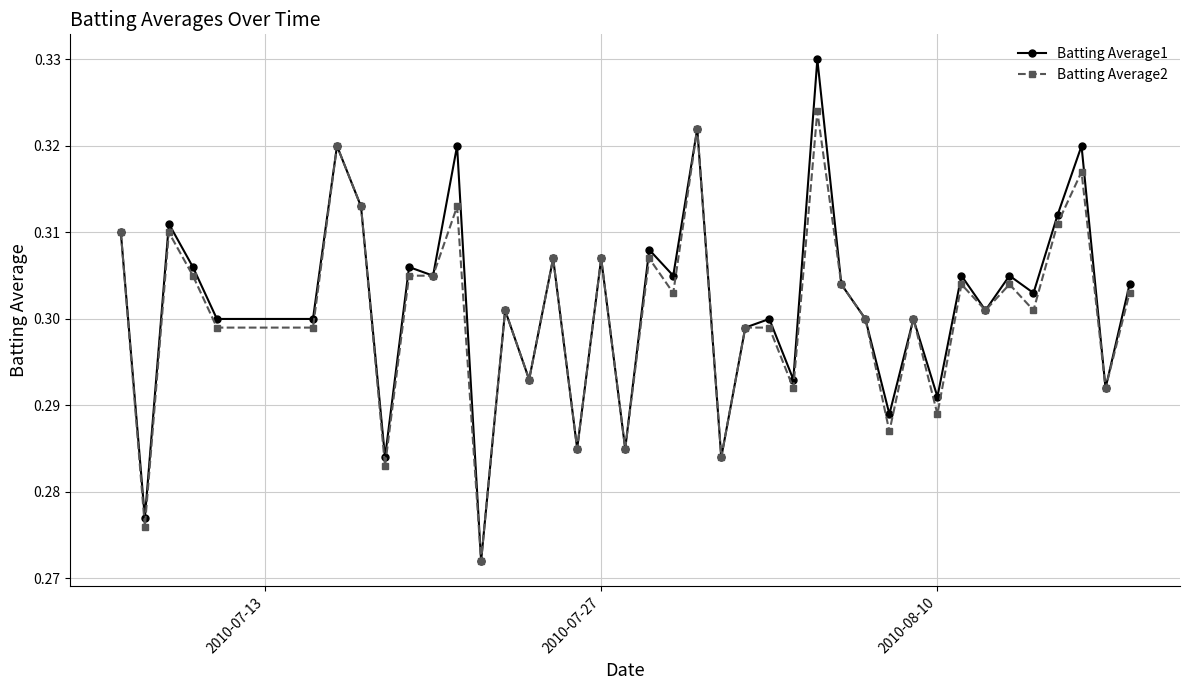

How many Batting Average1 values are between 0 and 1?

40